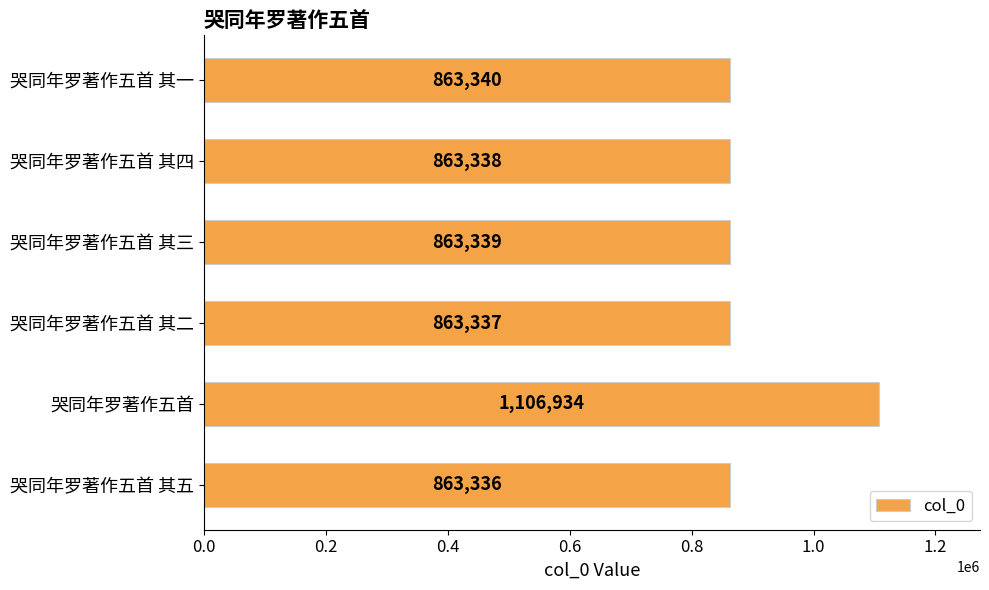

Reading bottom to top, transcribe all the data shown in this chart.

863336	1106934	863337	863339	863338	863340